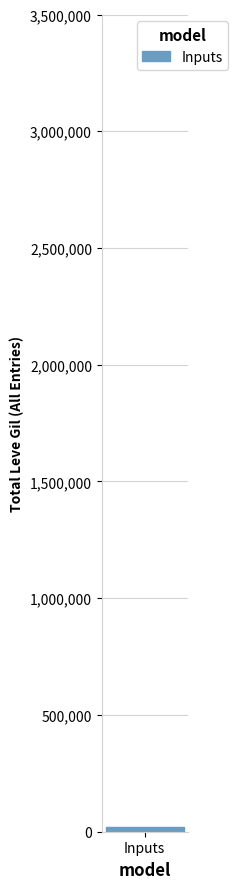

Between 1 and 15, which is larger?

15